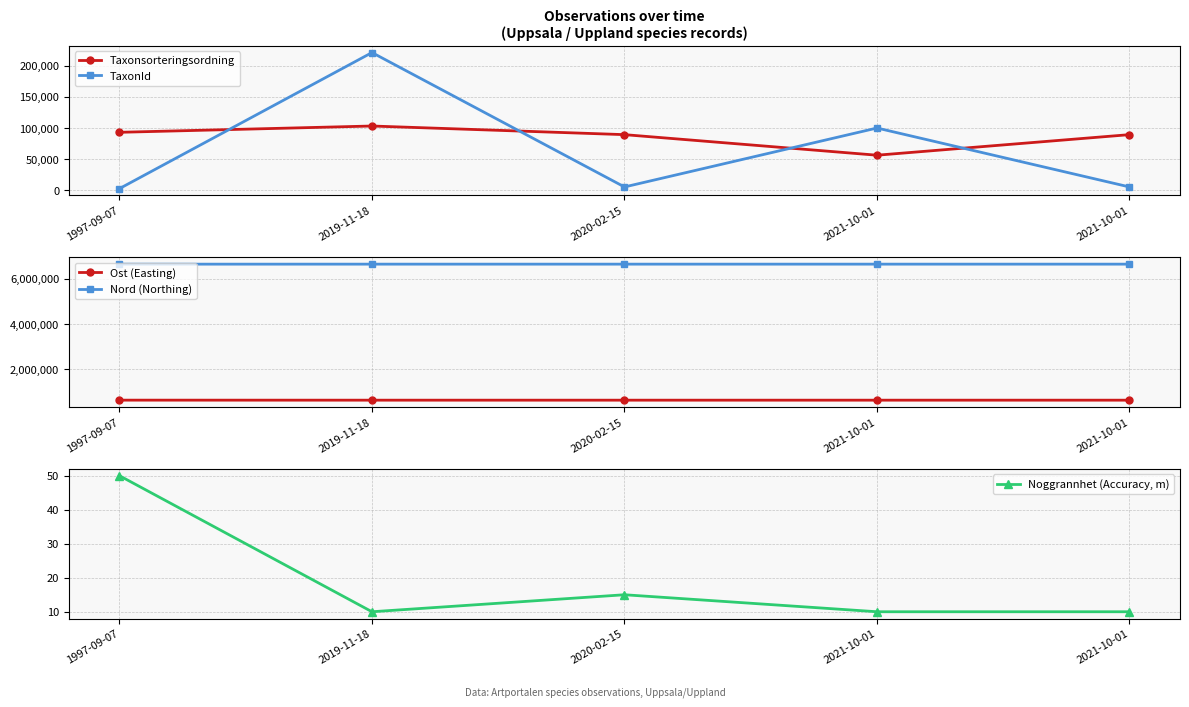

What is the total value across all series at 2019-11-18?

7599285